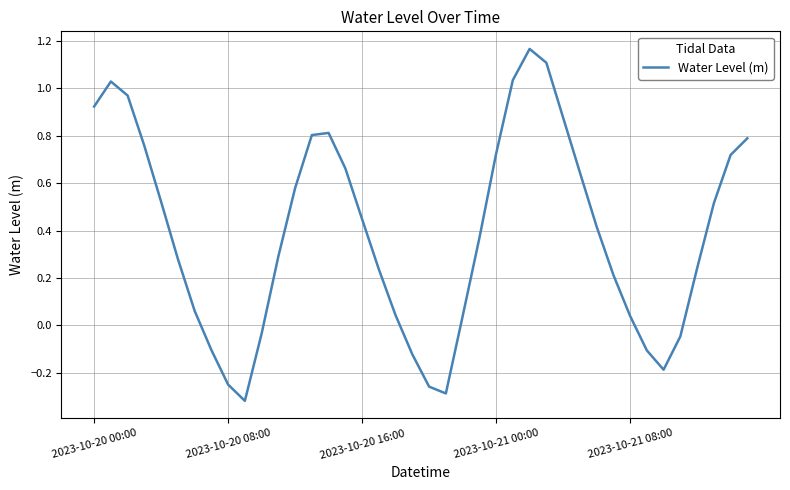

True or false: there are more than 1 points higher than both neighbors.

True